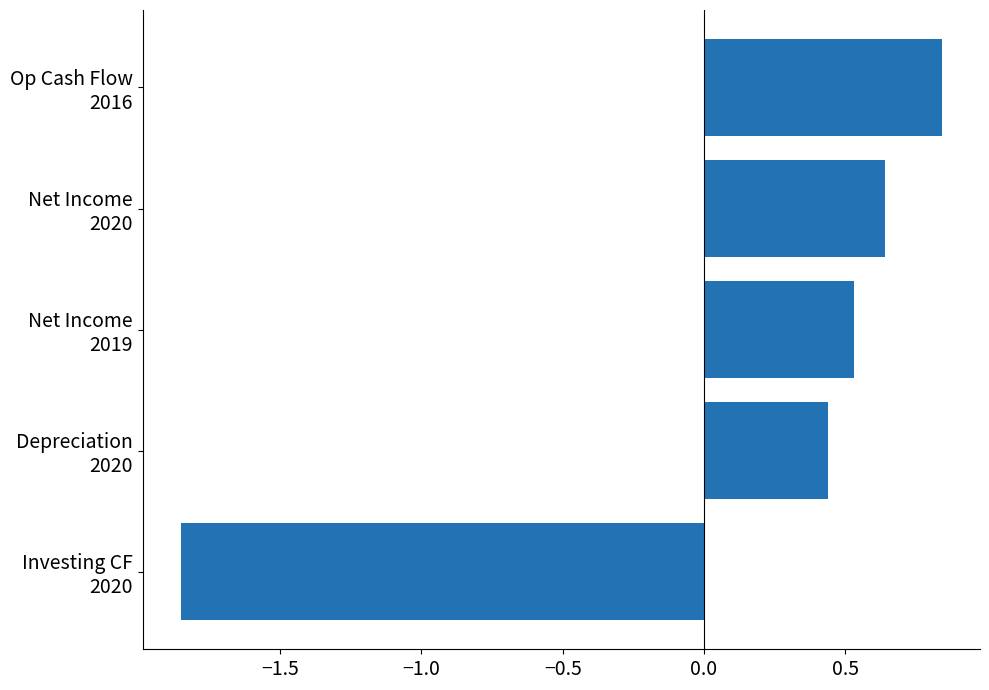

Rank the categories by value from lowest to highest.

Investing CF
2020, Depreciation
2020, Net Income
2019, Net Income
2020, Op Cash Flow
2016